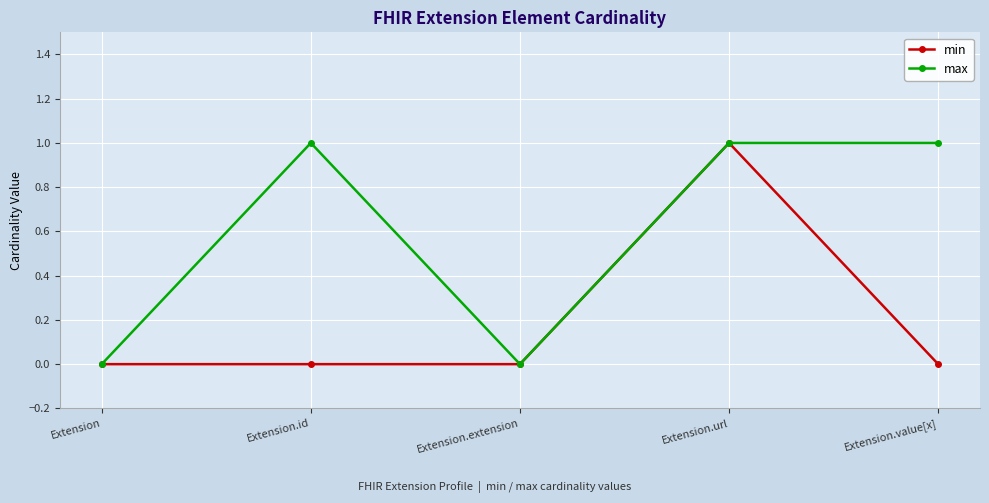

What is the label of the 5th point from the left?

Extension.value[x]